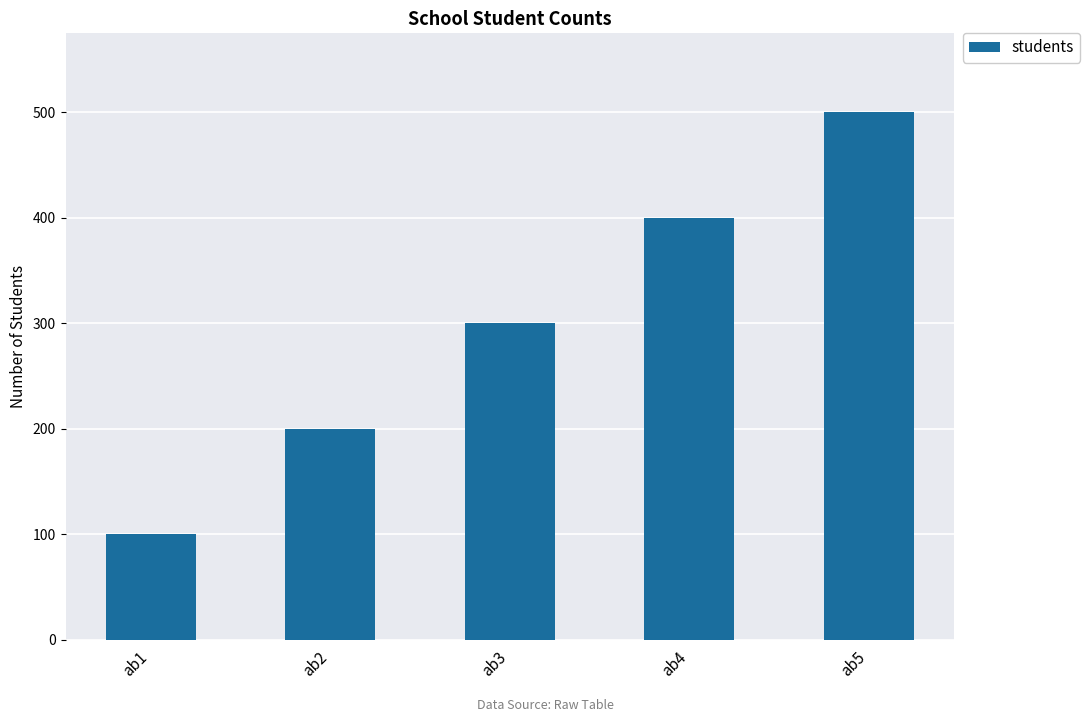

Rank the categories by value from lowest to highest.

ab1, ab2, ab3, ab4, ab5